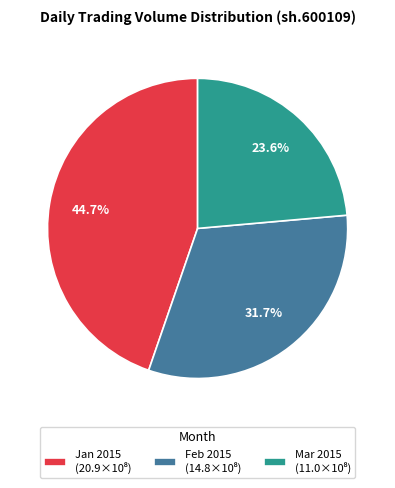

Is there a majority slice in this chart?

No